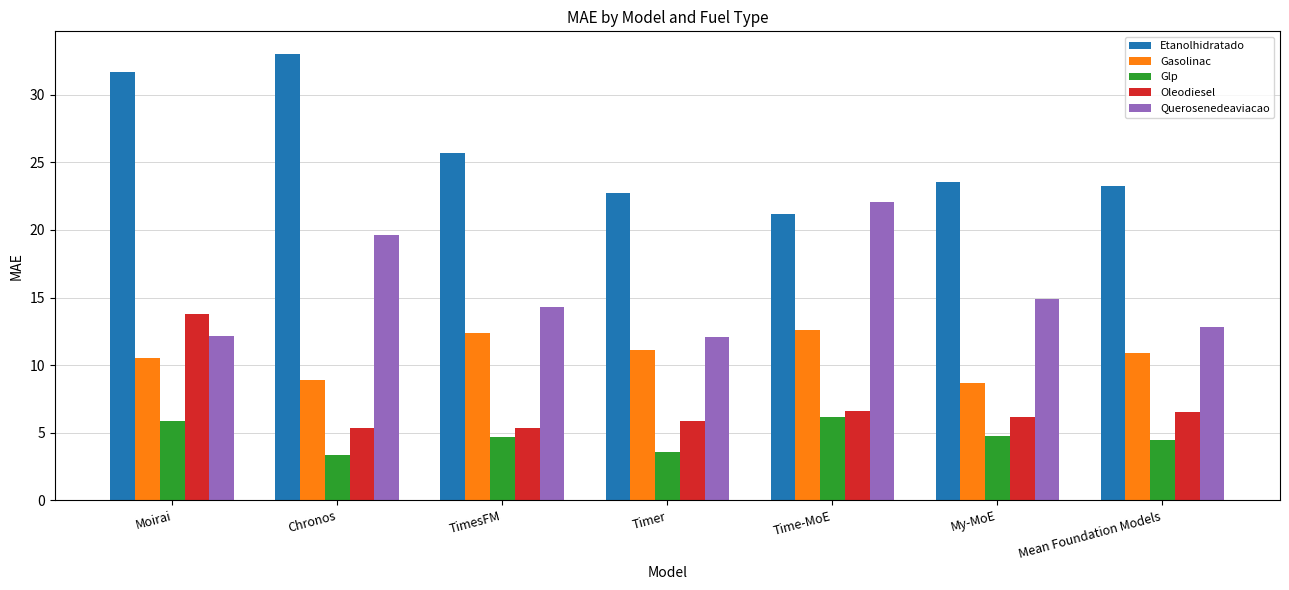

Is it true that Oleodiesel equals 9.5 at Chronos?

False